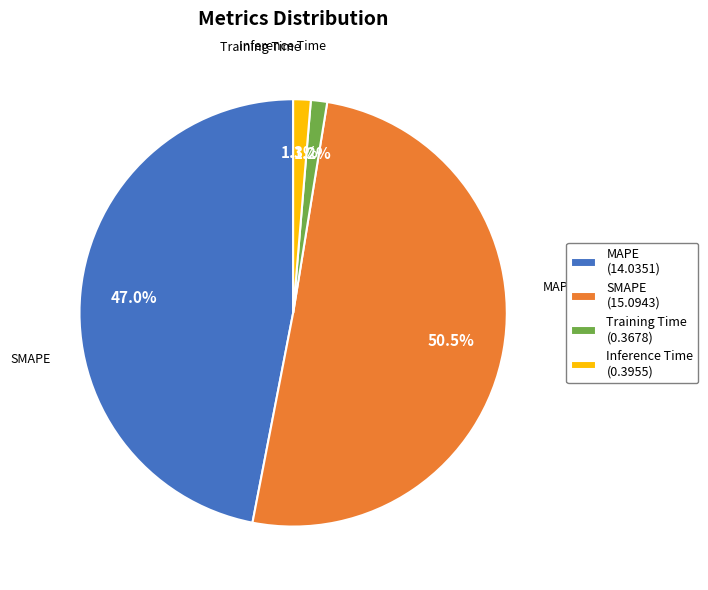

Combined, do MAPE and Training Time account for over 50%?

No